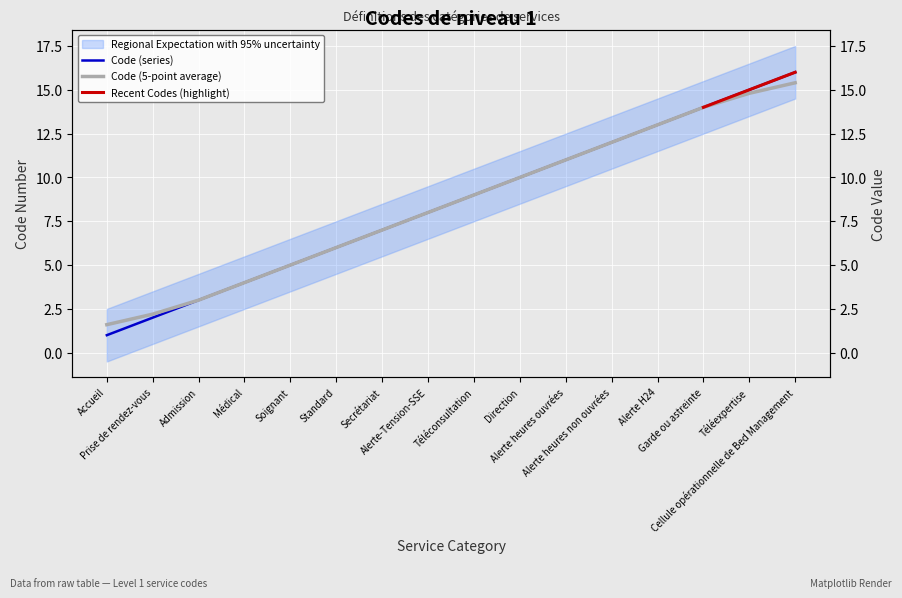

Which category has the highest value across all series?

Cellule opérationnelle de Bed Management